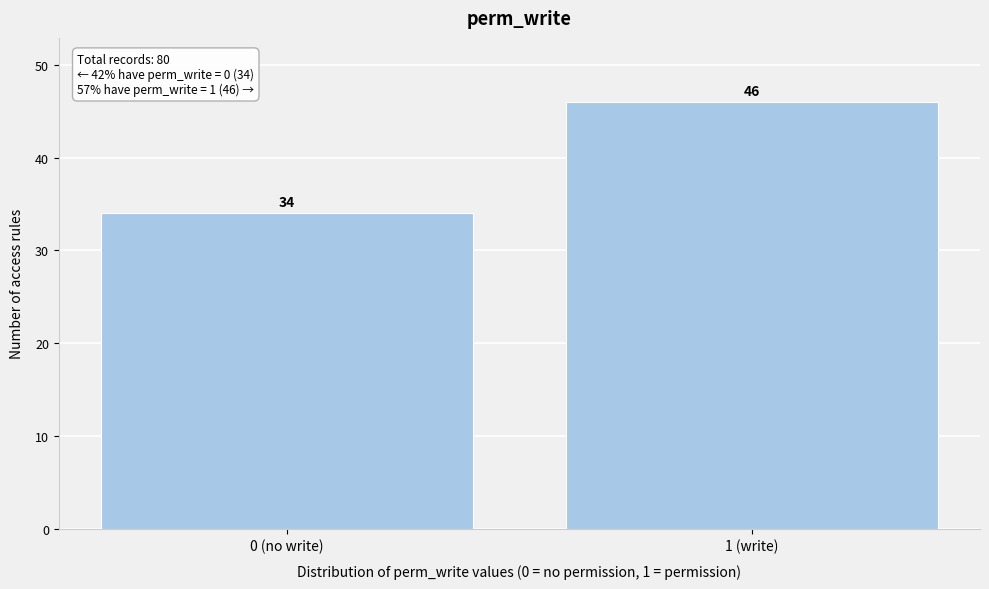

Reading left to right, what are all the values shown in this chart?

34	46